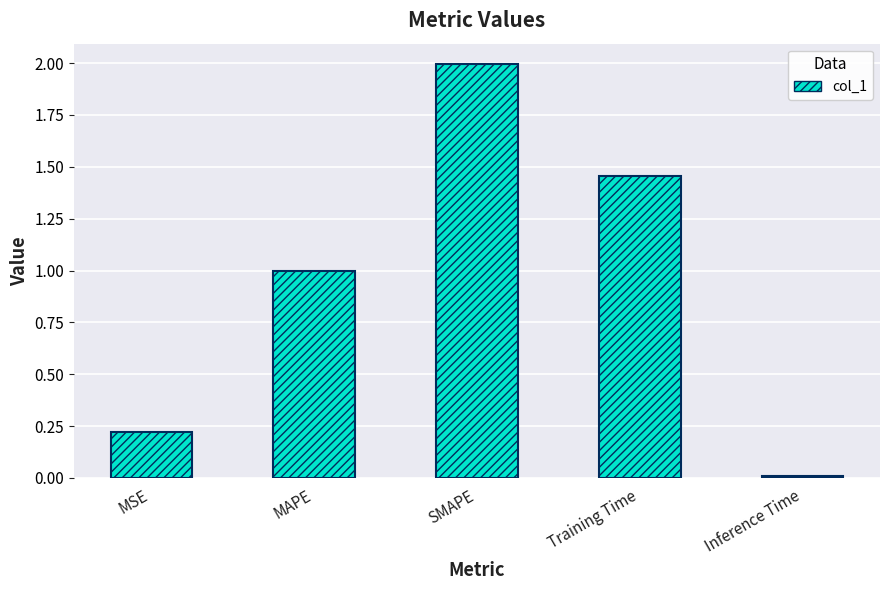

List the labels in order of value, smallest first.

Inference Time, MSE, MAPE, Training Time, SMAPE